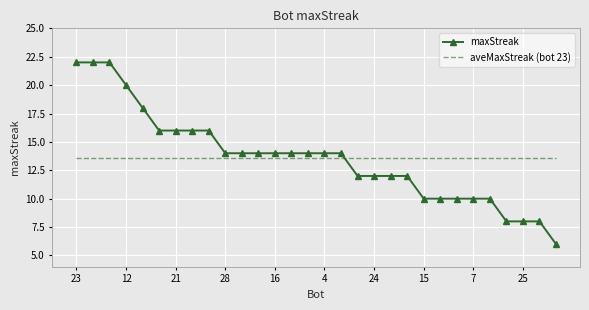

List the series in order of their peak value, highest first.

maxStreak, aveMaxStreak (bot 23)